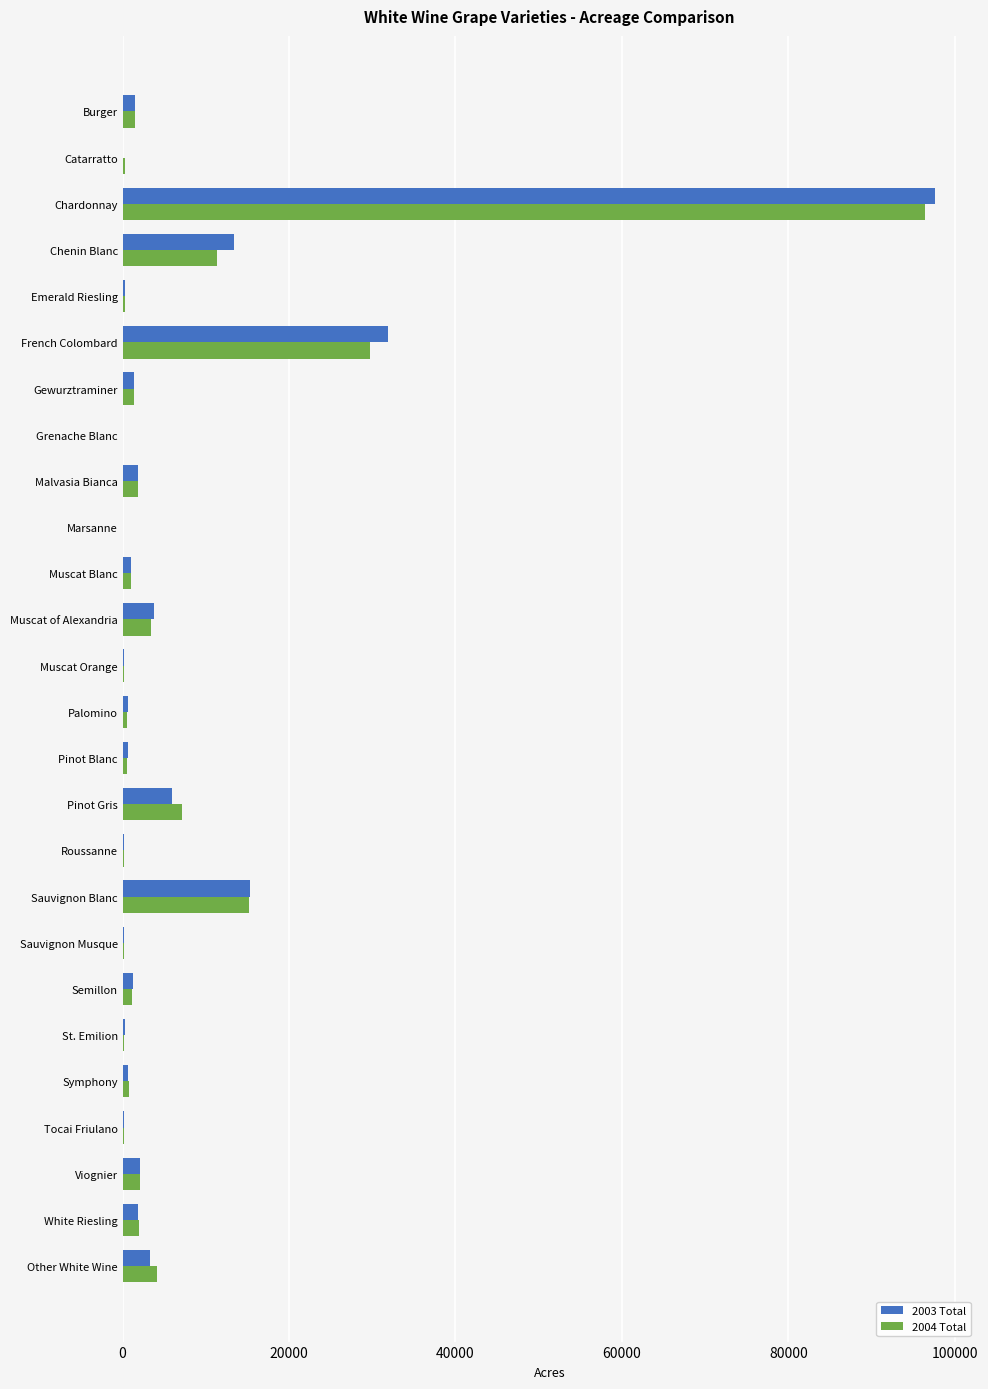

Is it true that 2003 Total equals 31865 at French Colombard?

True